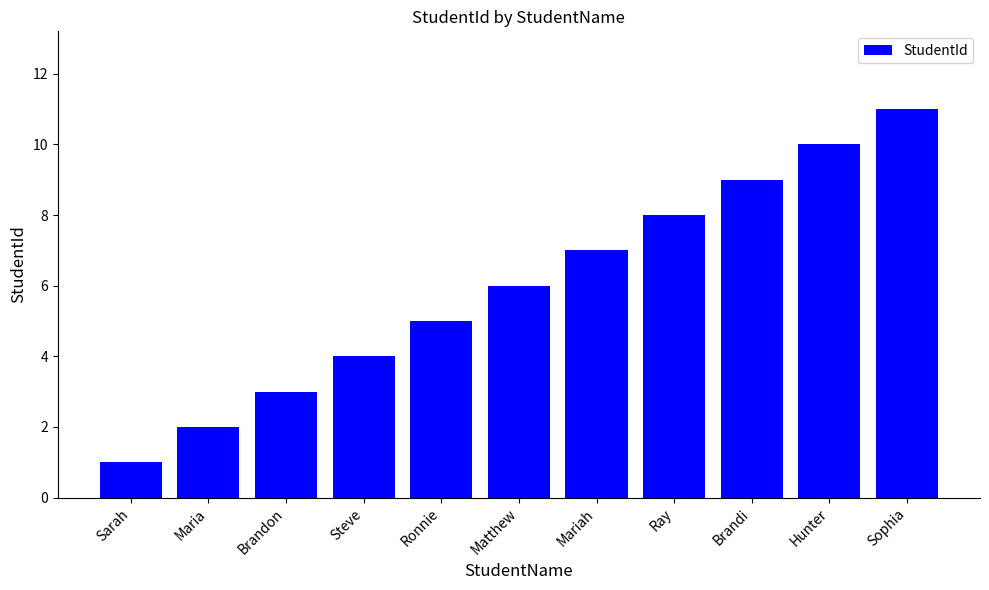

Count the values in the range 3 to 9.

7